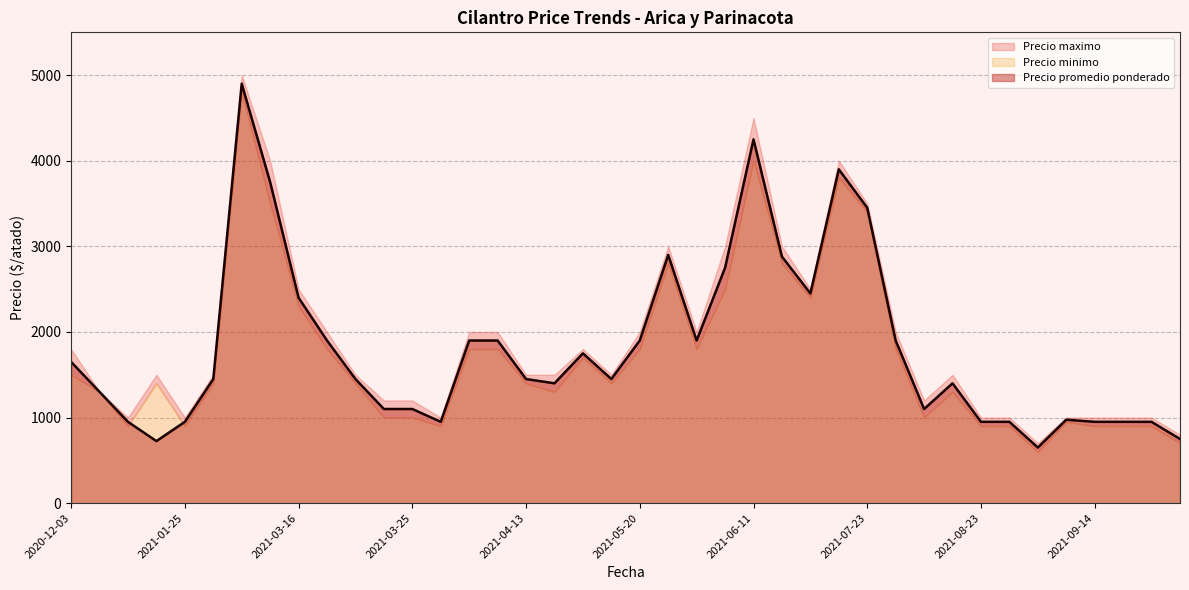

Which category has the lowest value in the Precio maximo series?

2021-09-02